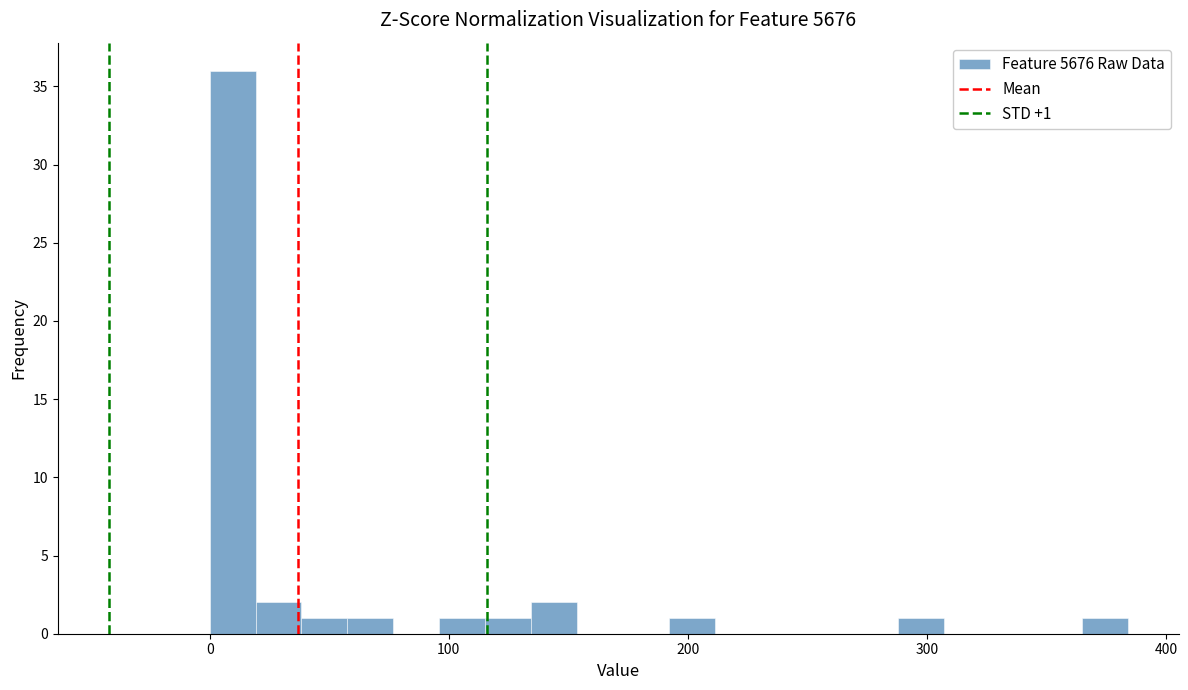

Read against the x-axis, roughly where is the centre of the tallest bar?

10